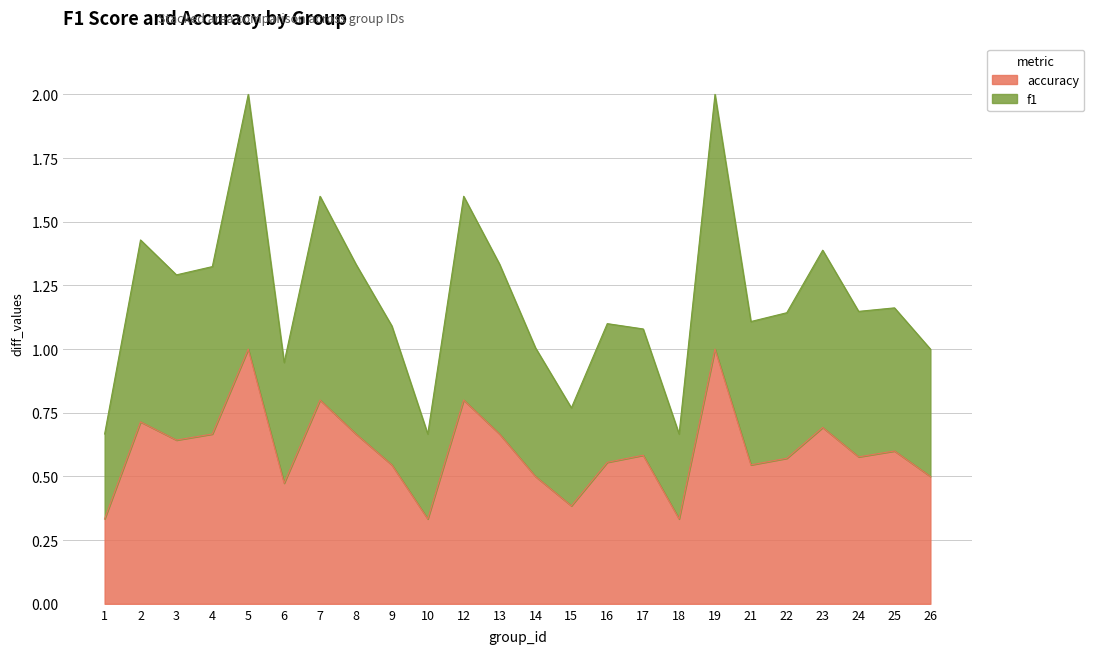

At which category is the sum across all series the highest?

5